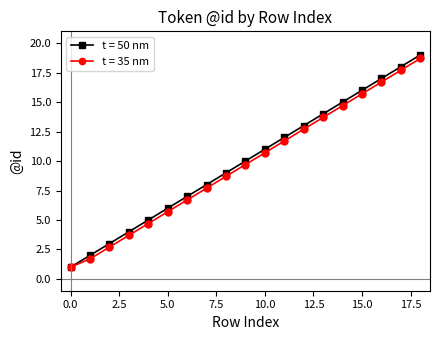

True or false: t = 50 nm has more than 1 points higher than both neighbors.

False